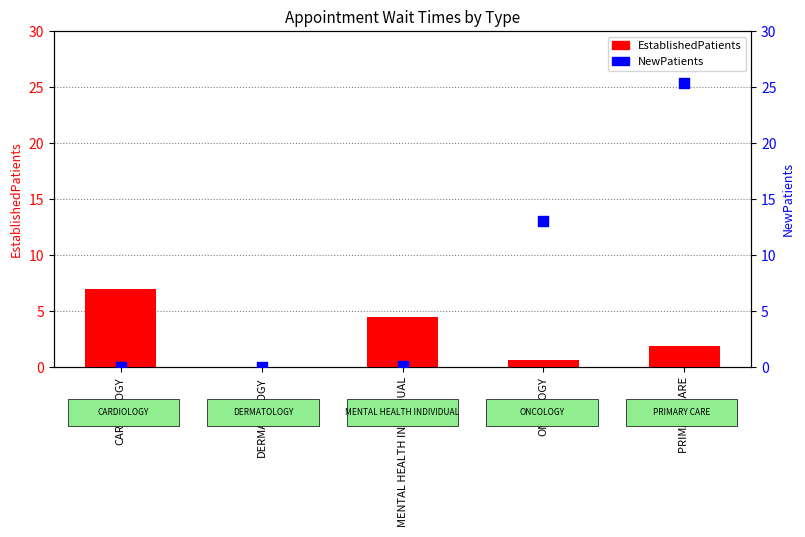

At how many categories does at least one series exceed 12?

2